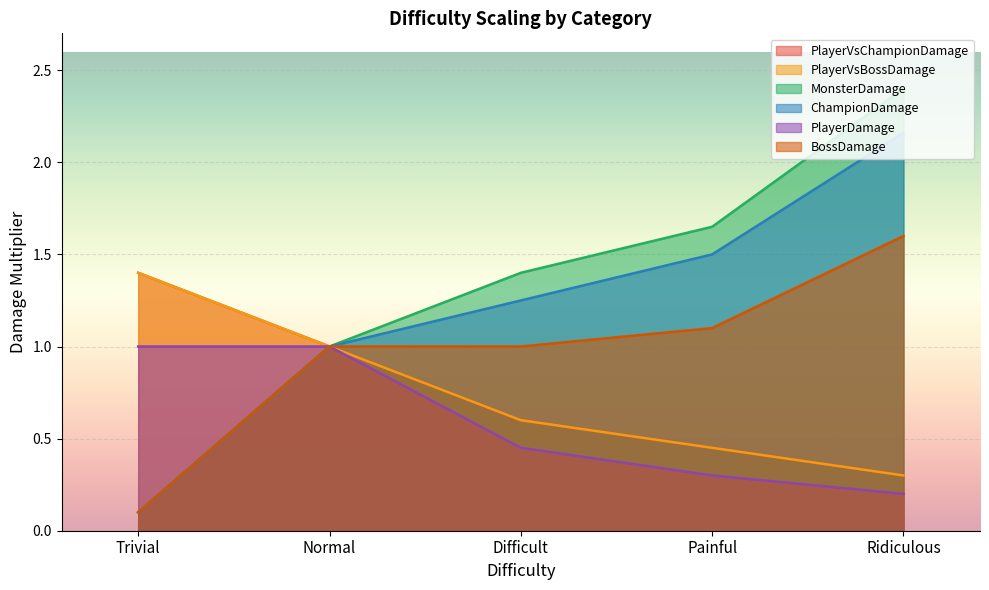

Count the MonsterDamage values in the range 1 to 2.

3